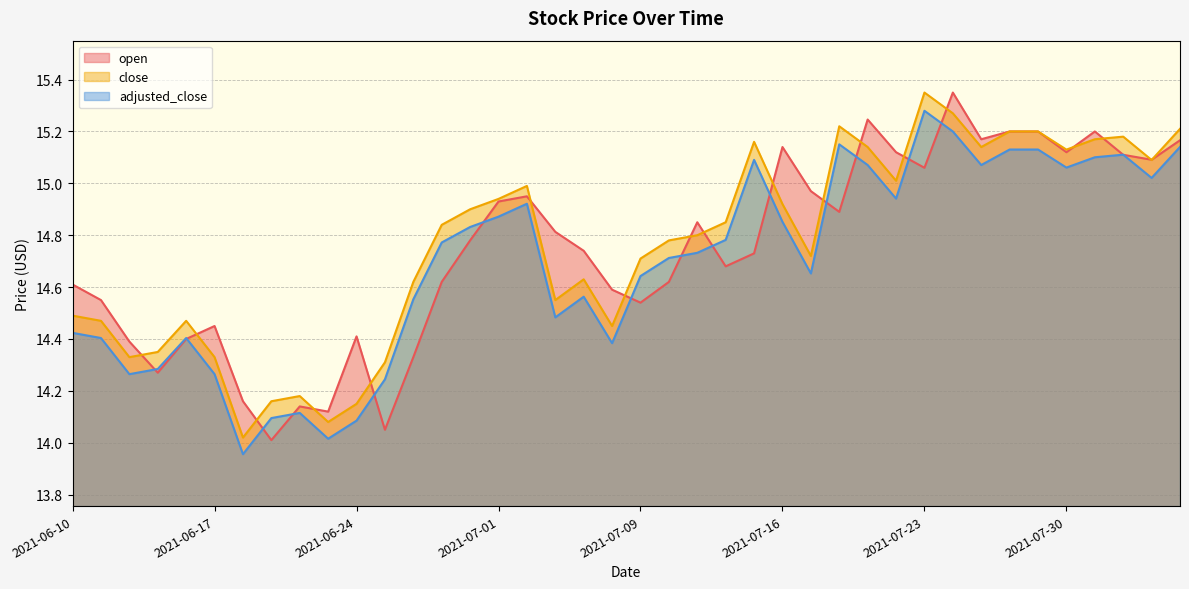

How many lines are shown in the chart?

3